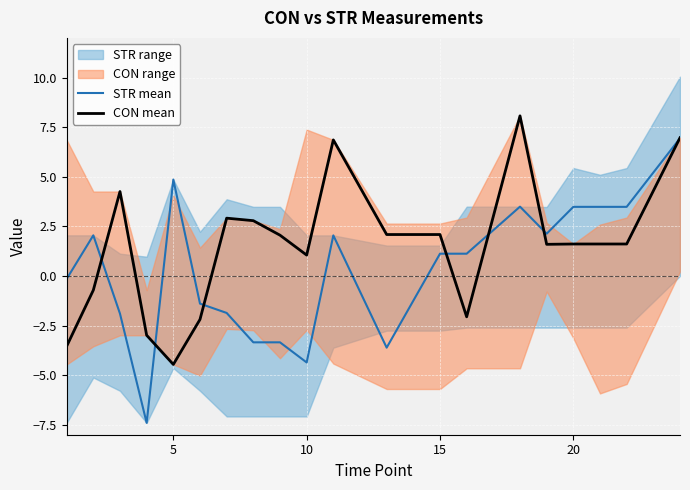

List the series in order of their peak value, lowest first.

STR mean, CON mean